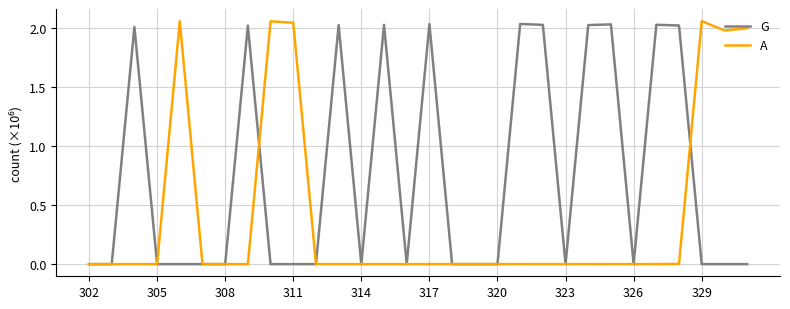

Which series has the largest total across all categories?

G